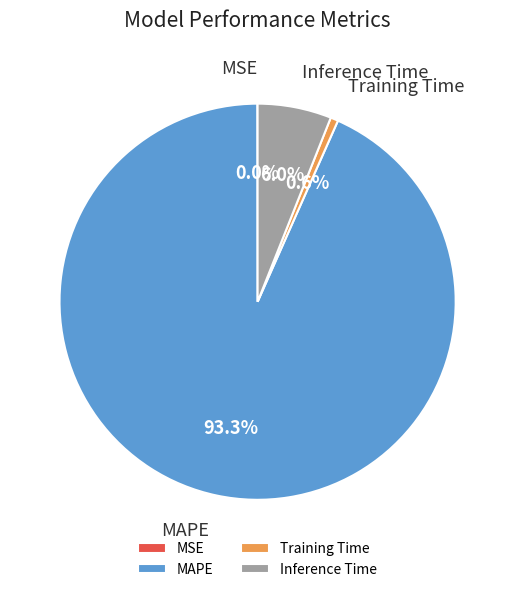

What percentage is the Inference Time slice, to the nearest percent?

6%